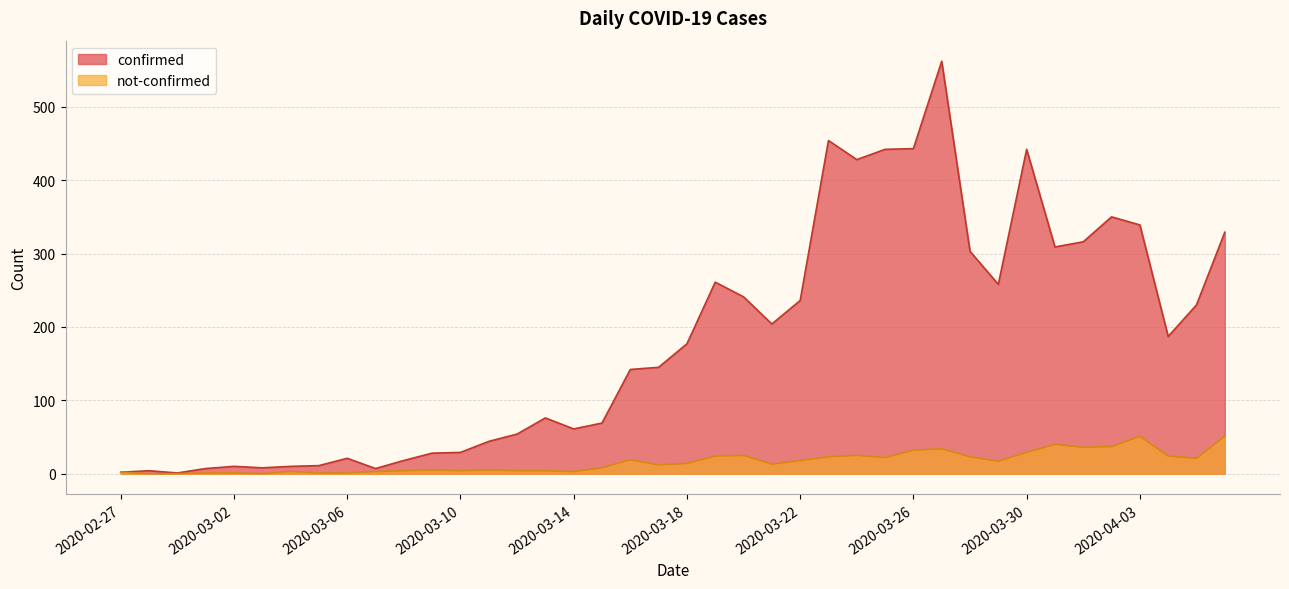

What is the highest value of the confirmed series?

562